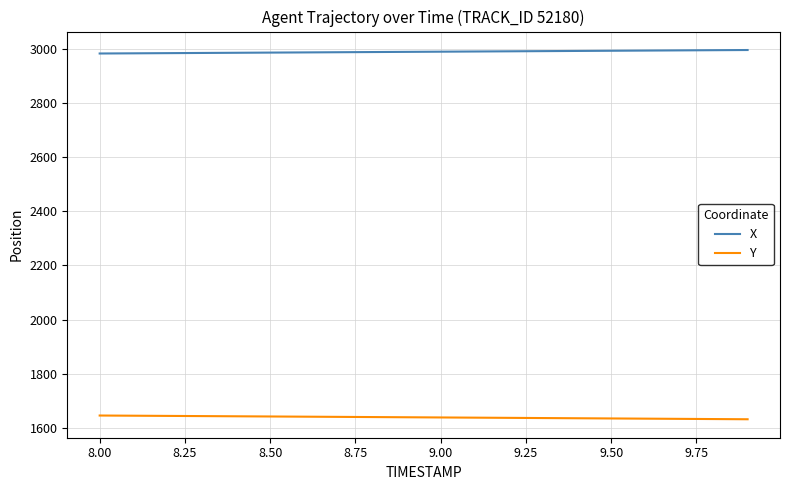

What is the difference between the maximum and minimum values in the X series?

12.9